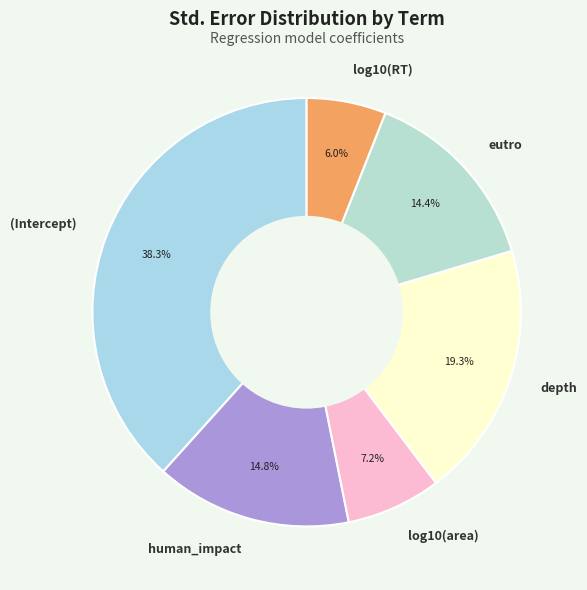

What portion of the pie excludes log10(RT)?

94.0%